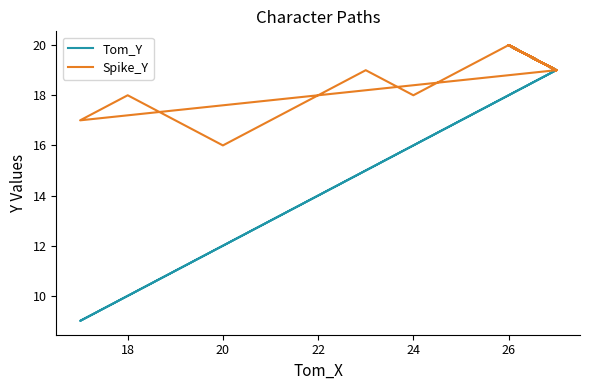

What is the lowest value of the Spike_Y series?

16